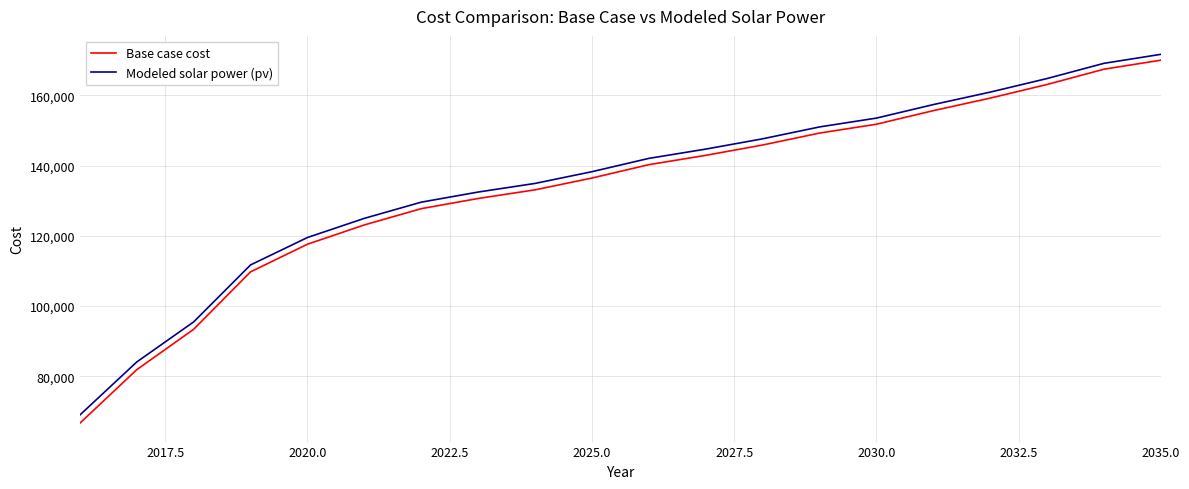

List the series in order of their overall mean, lowest first.

Base case cost, Modeled solar power (pv)